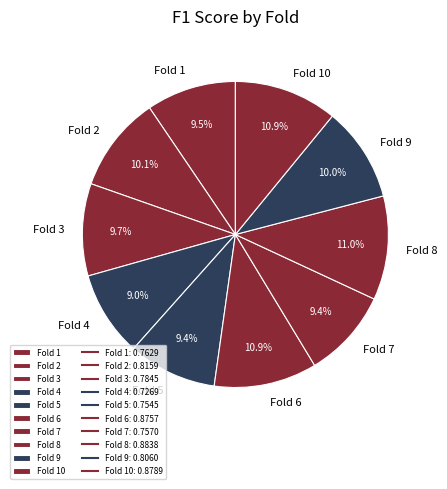

How much of the chart is everything except Fold 5?

90.6%